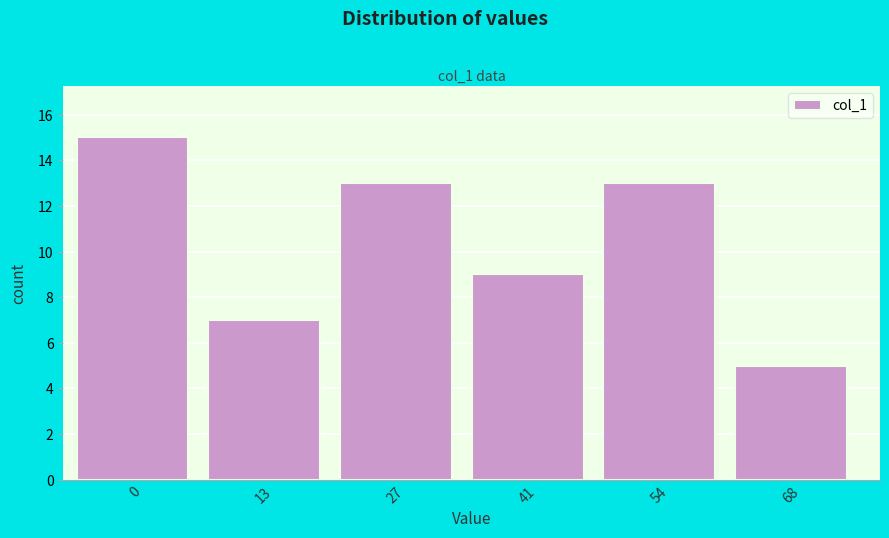

Reading left to right, what are all the values shown in this chart?

0=15	13=7	27=13	41=9	54=13	68=5